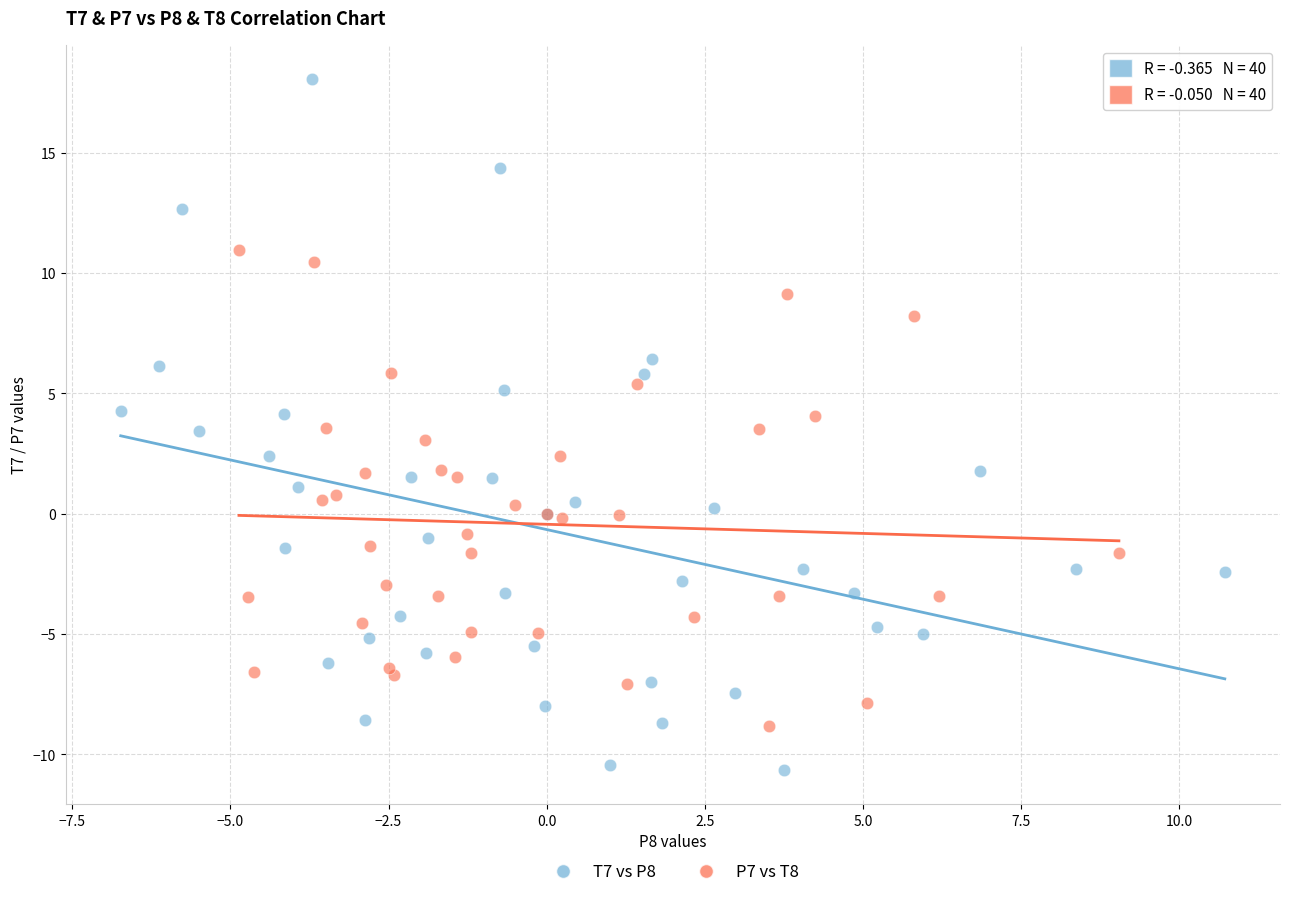

Which series contains the lowest Y value?

T7 vs P8